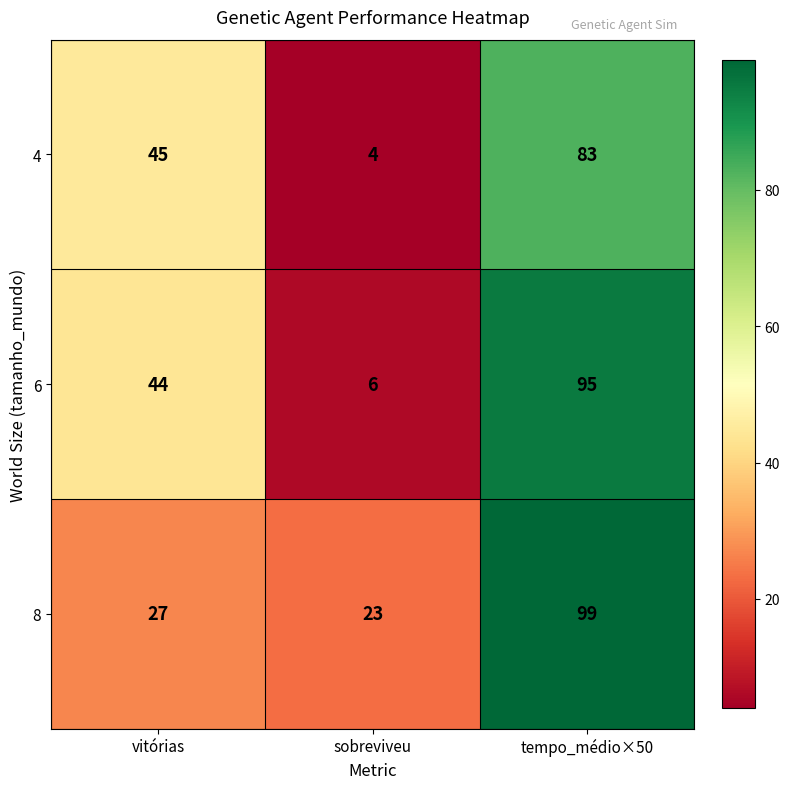

List the series in order of their overall mean, lowest first.

4, 6, 8